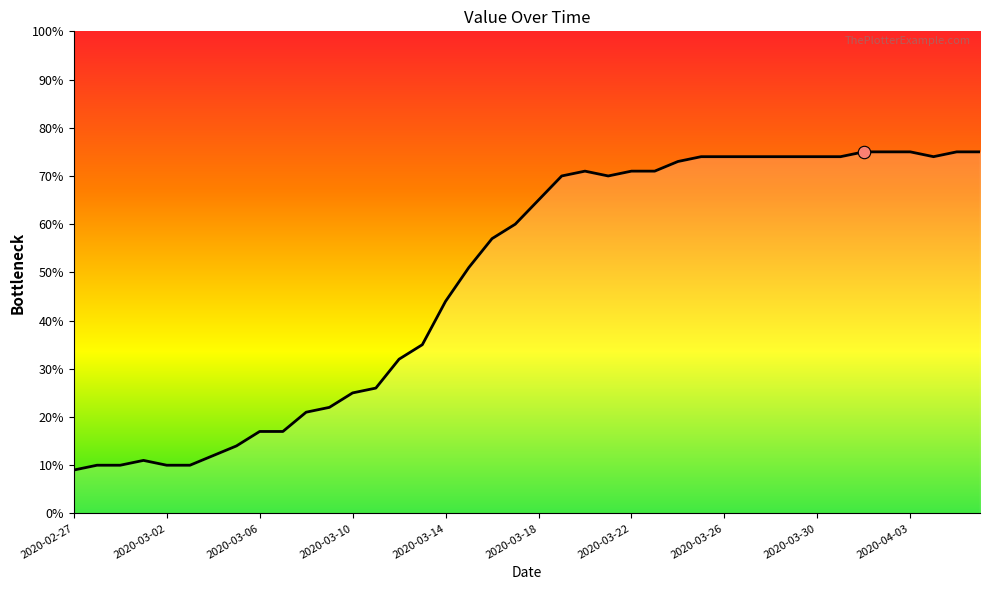

What is the minimum value shown in the chart?

9